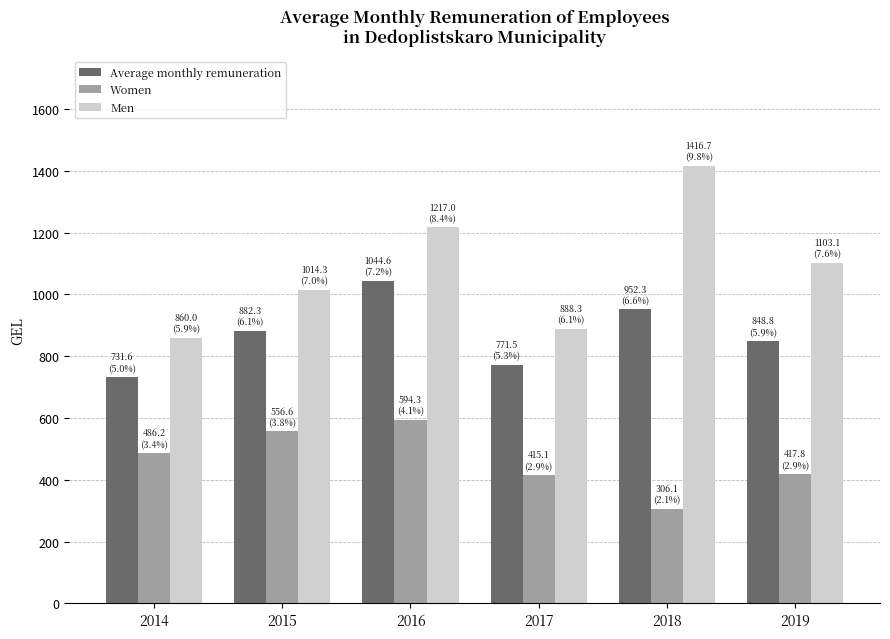

Is it true that Average monthly remuneration equals 325.2 at 2018?

False